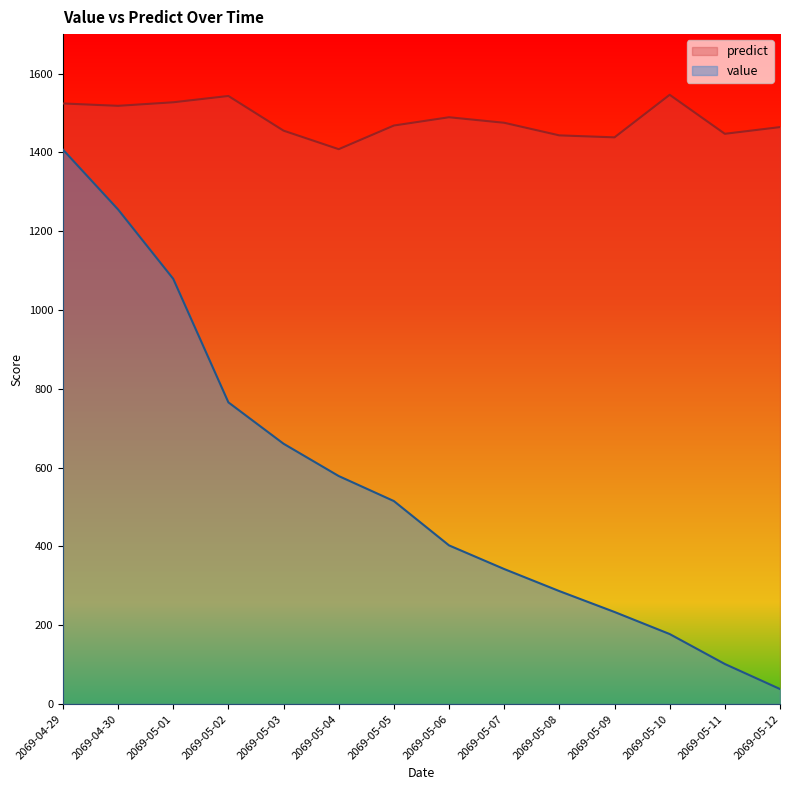

True or false: value and predict intersect in this chart.

False